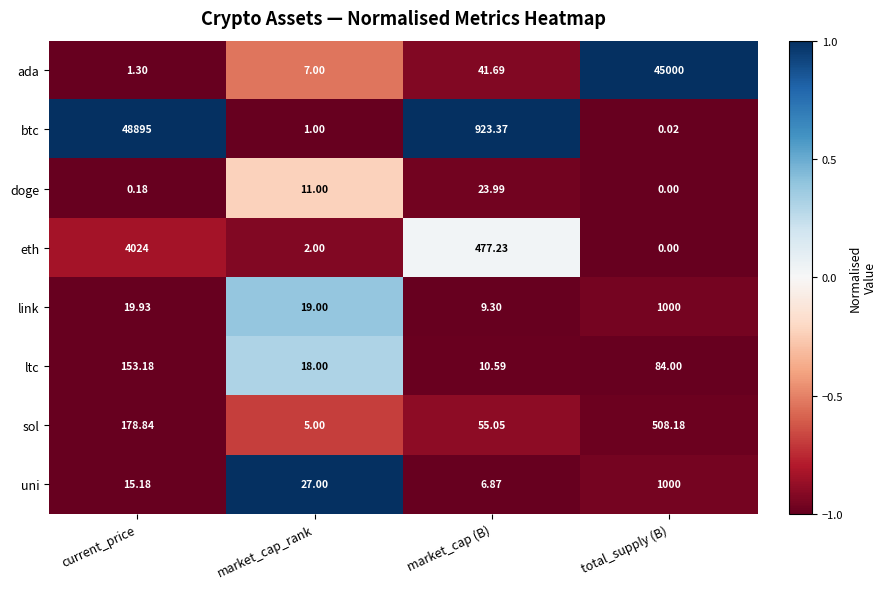

Between market_cap_rank and total_supply (B), which series saw the biggest shift?

ada